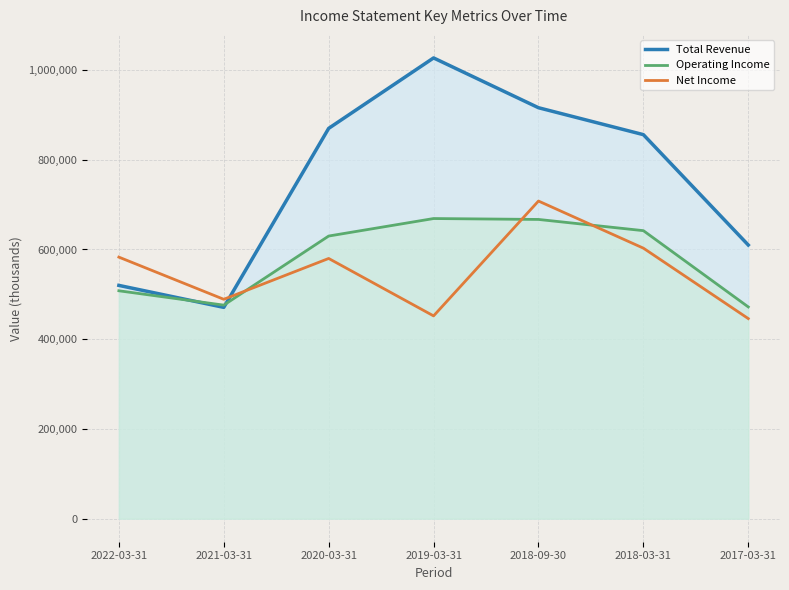

List the series in order of their peak value, lowest first.

Operating Income, Net Income, Total Revenue